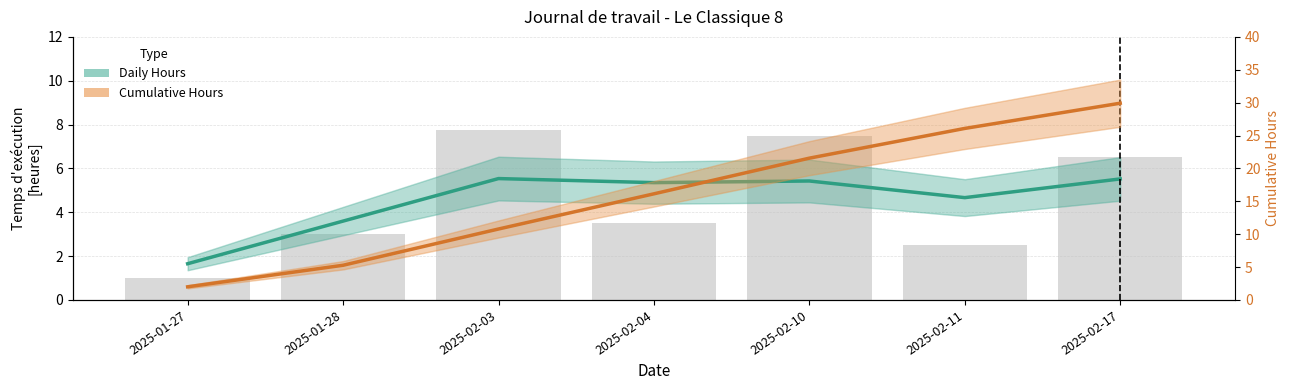

The Daily Hours series shows 2.5 at 2025-01-28. True or false?

False